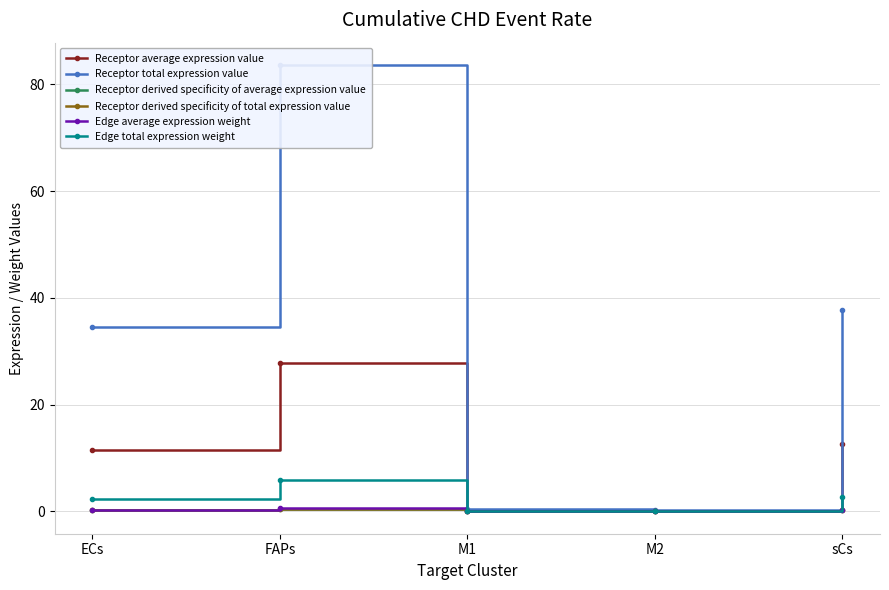

In Receptor derived specificity of total expression value, how many points are lower than both neighbors (excluding endpoints)?

1